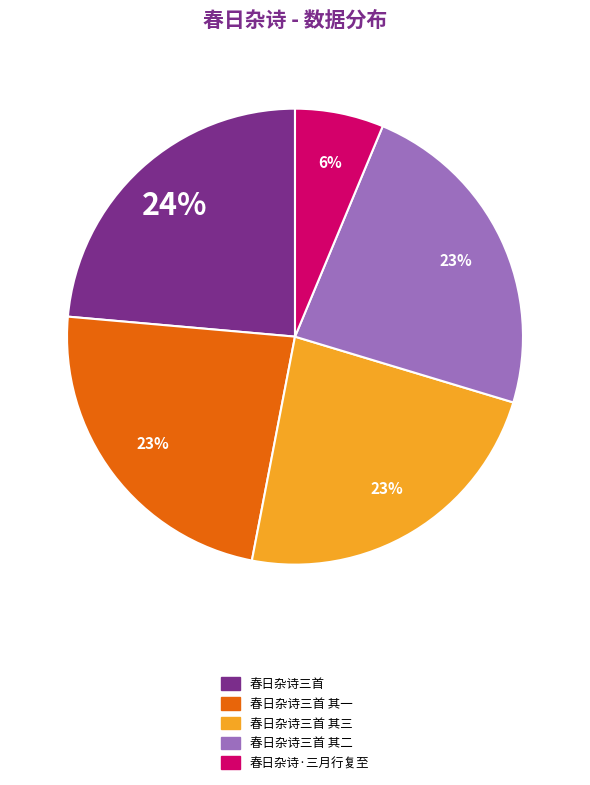

To the nearest percent, what is the average slice percentage?

20%